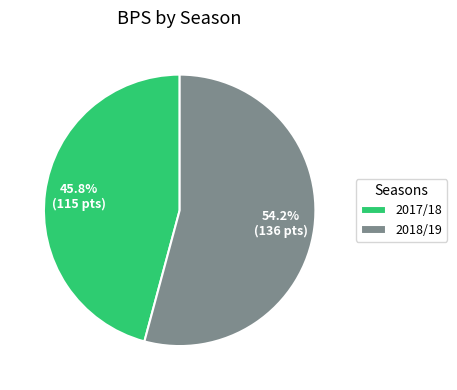

Which slice is the smallest?

2017/18